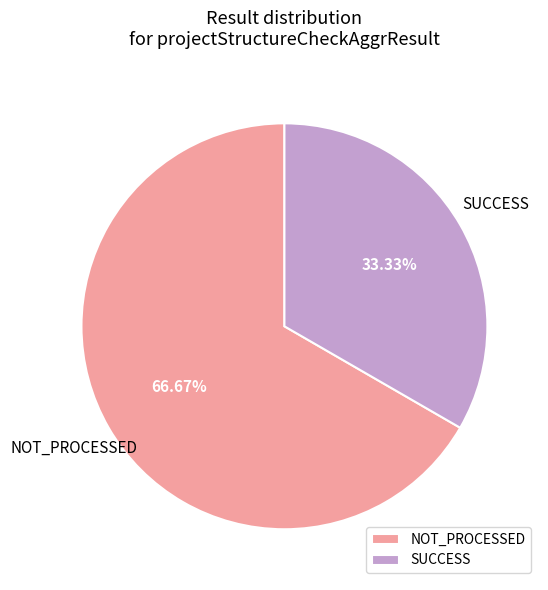

What percentage is the SUCCESS slice, to the nearest percent?

33%